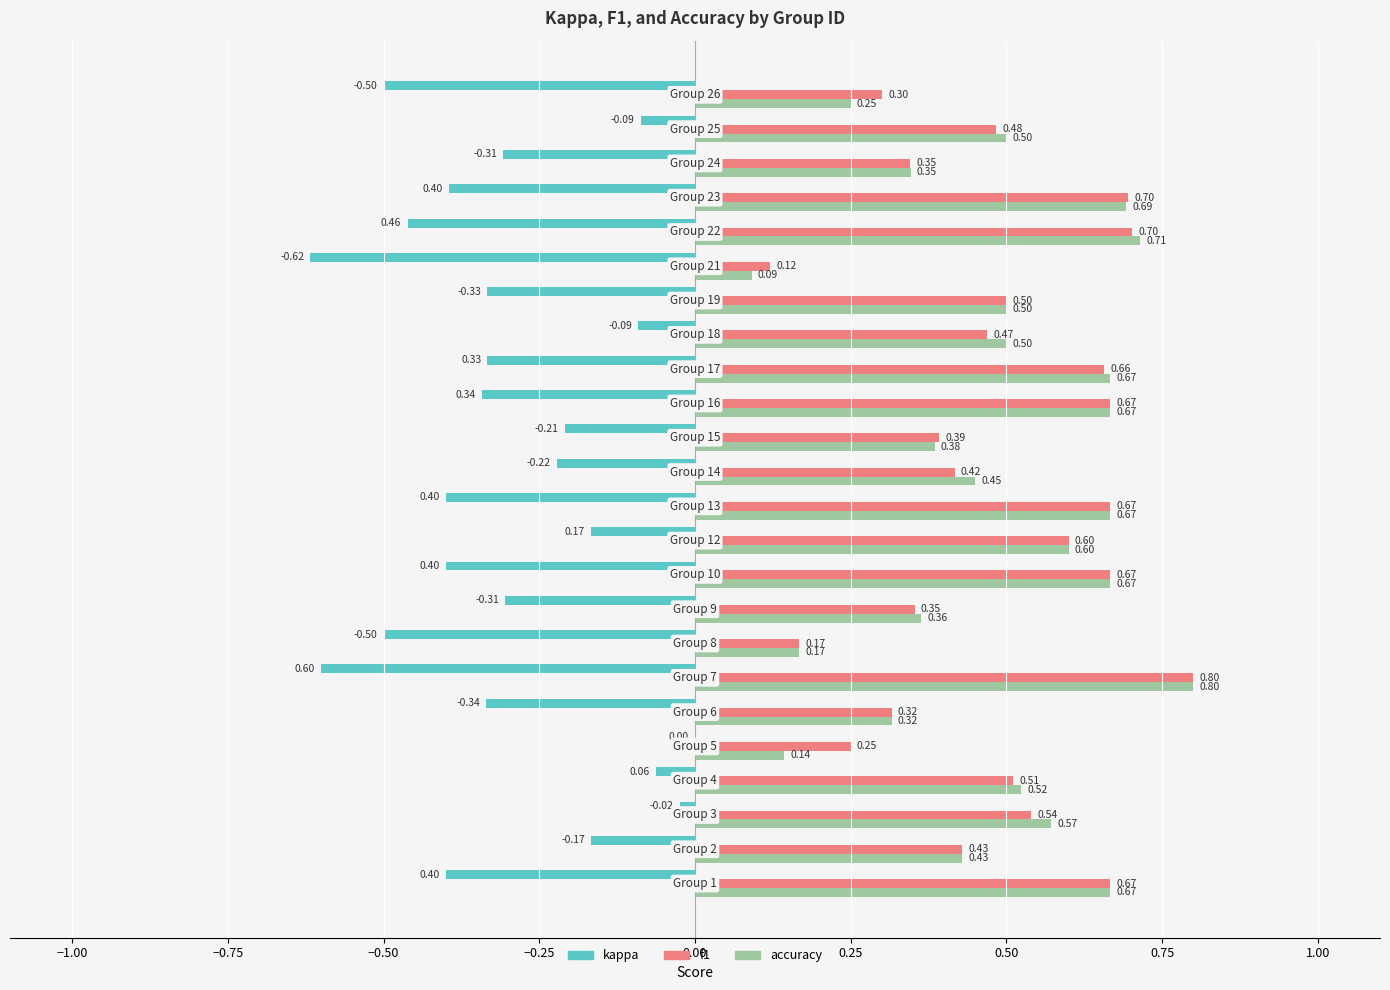

What is the average value of the f1 series?

0.5